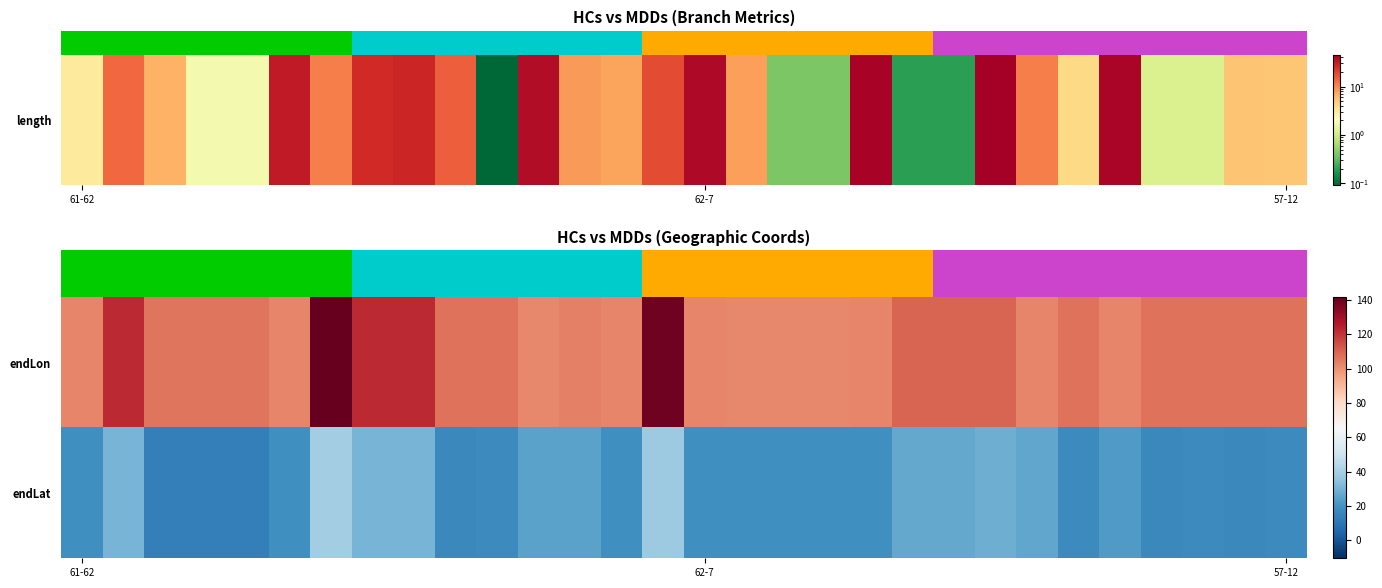

At how many categories does at least one series exceed 80?

30